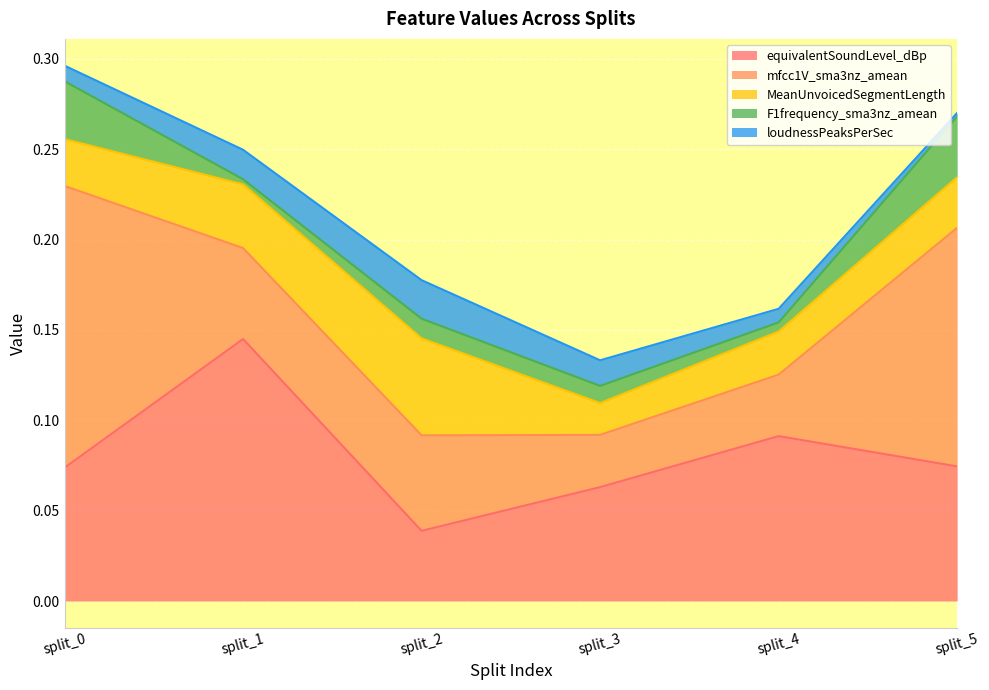

List the labels in order of loudnessPeaksPerSec value, smallest first.

split_5, split_4, split_0, split_3, split_1, split_2